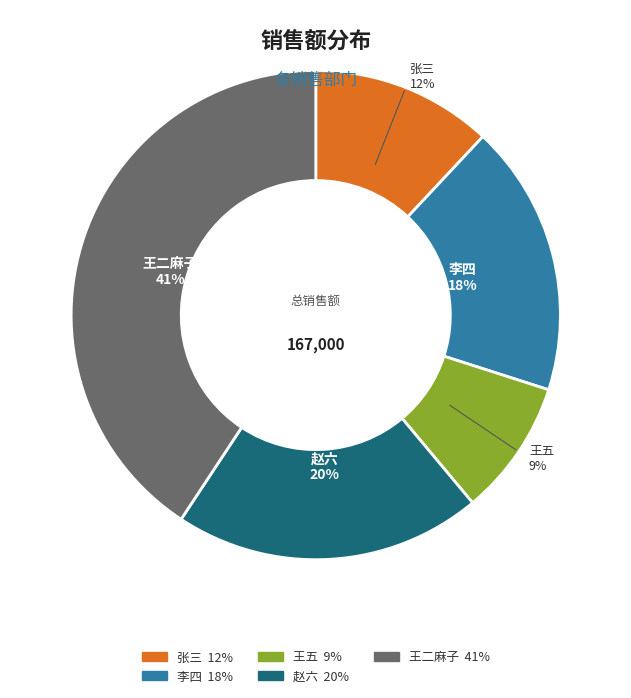

Do 张三 and 李四 together represent more than half of the pie?

No